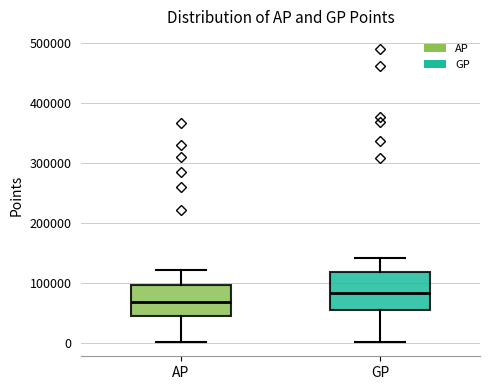

Reading left to right, read every box against the y-axis: the position of its median line, the range the box covers, and the ends of its whiskers. The values are not printed on the chart, so give them approximately, as read against the axis.

AP: median 70000, box 40000 to 100000, whiskers 0 to 120000
GP: median 80000, box 50000 to 120000, whiskers 0 to 140000